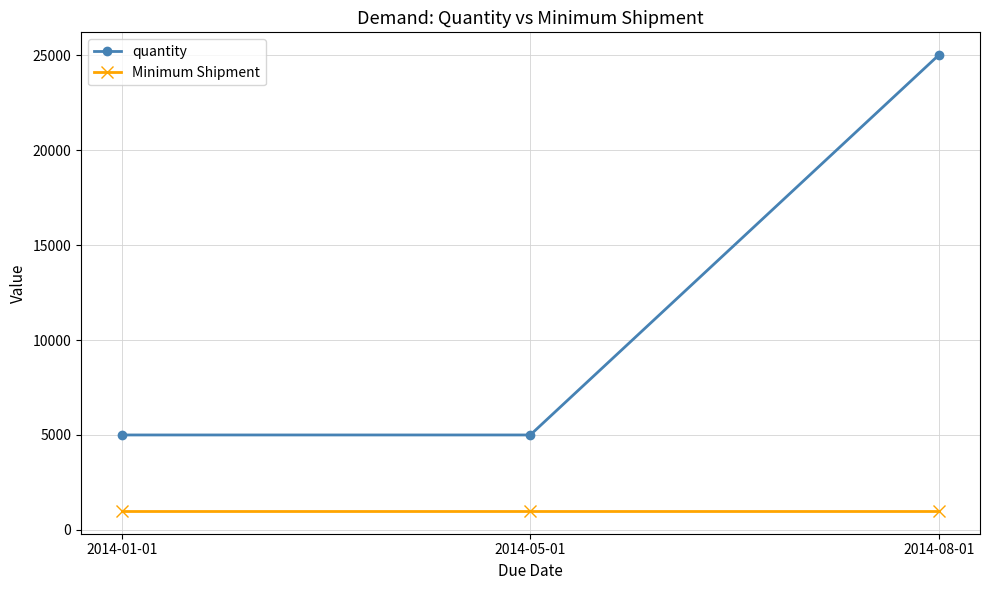

At which category is the sum across all series the highest?

2014-08-01